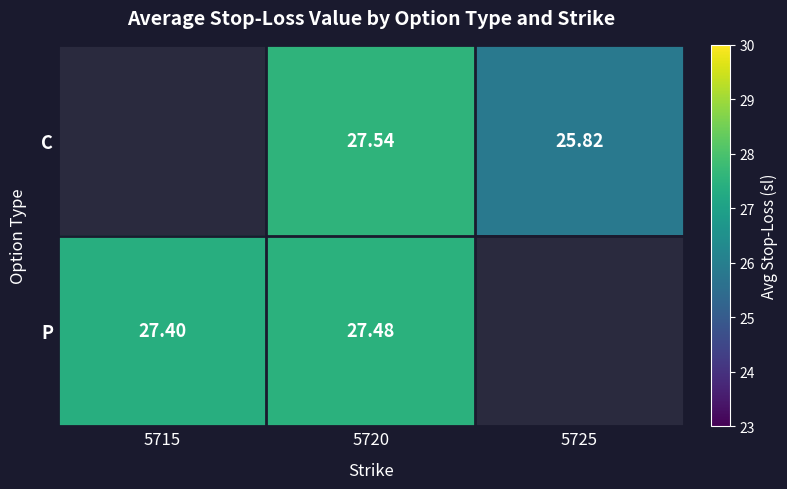

The P series shows 27.4 at 5715. True or false?

True